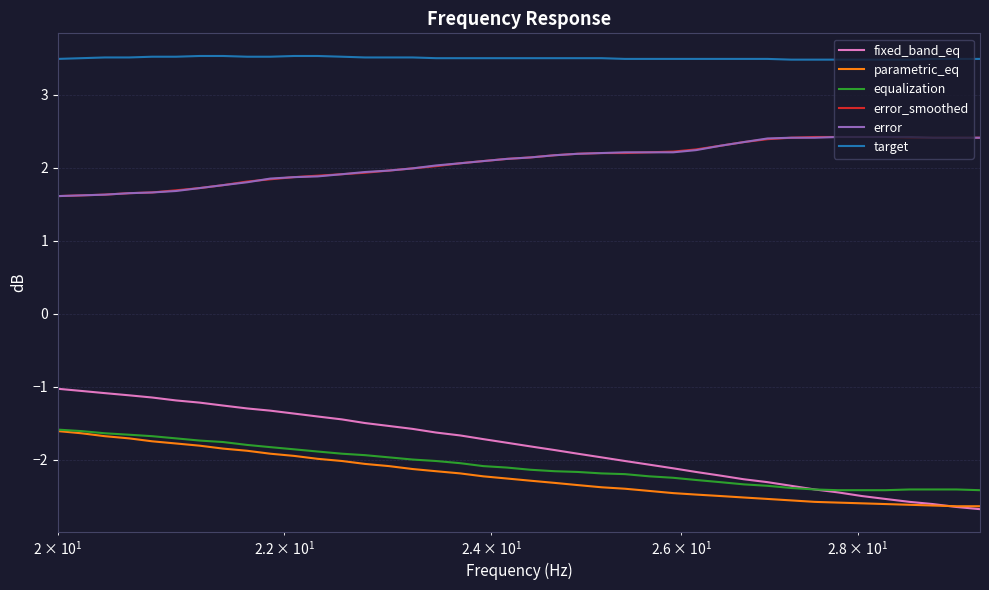

Which series has the largest range (max minus min)?

fixed_band_eq